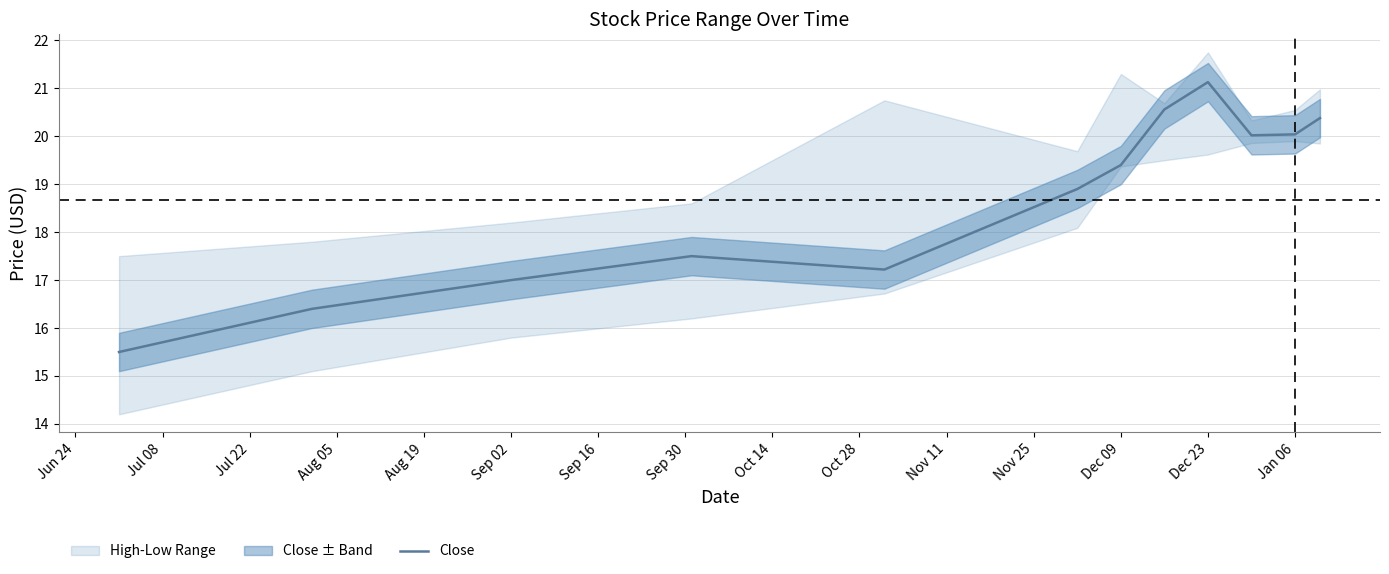

True or false: Close has a value of 20.0 at Jan 06.

True